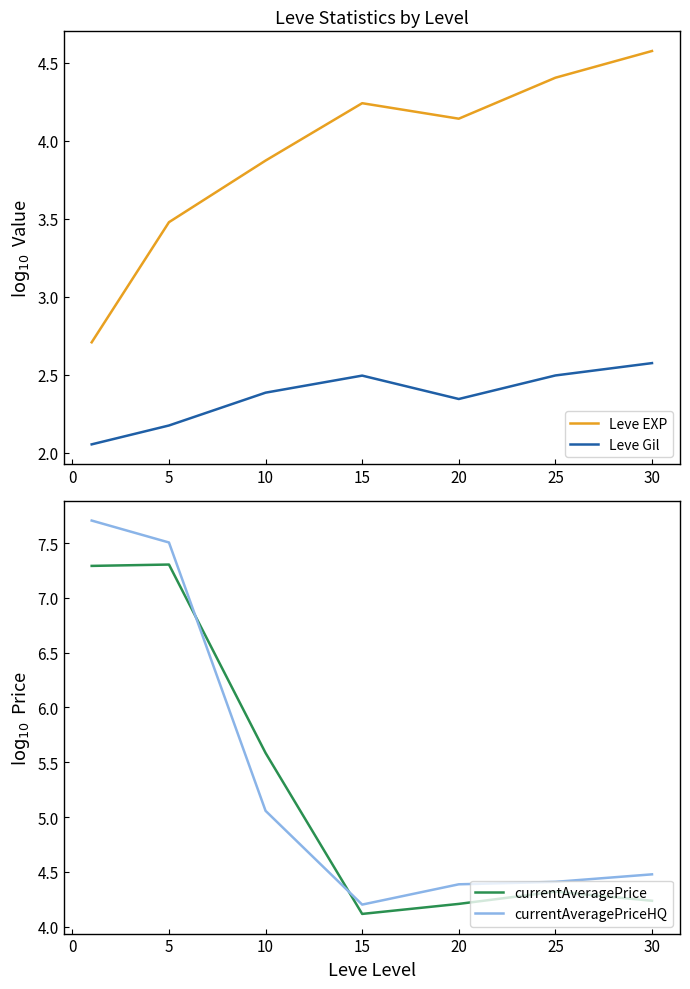

True or false: Leve EXP has more than 2 interior local peaks.

False